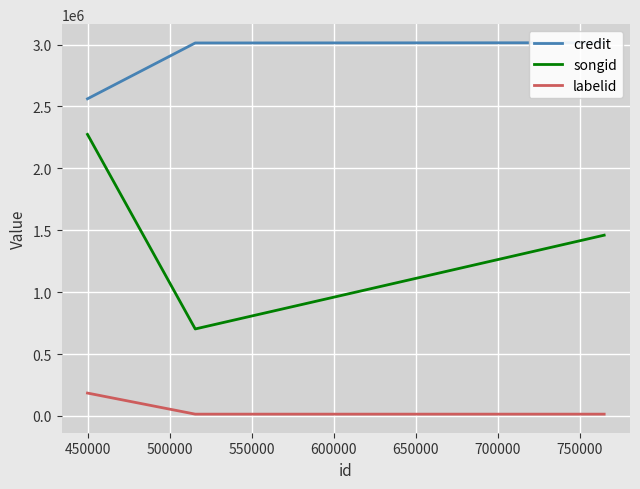

What is the smallest value displayed?

14805